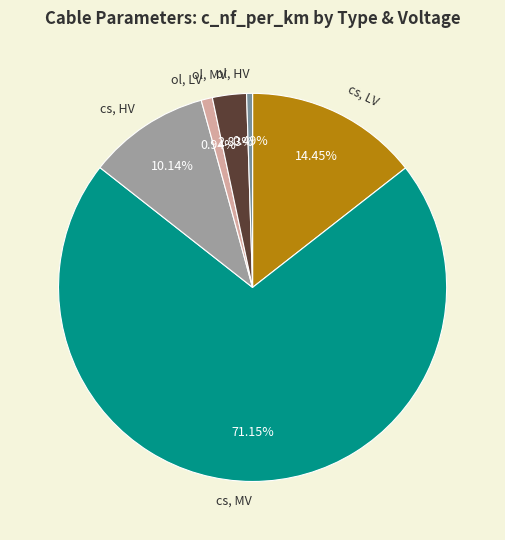

Does ol, LV account for over 50% of the chart?

No